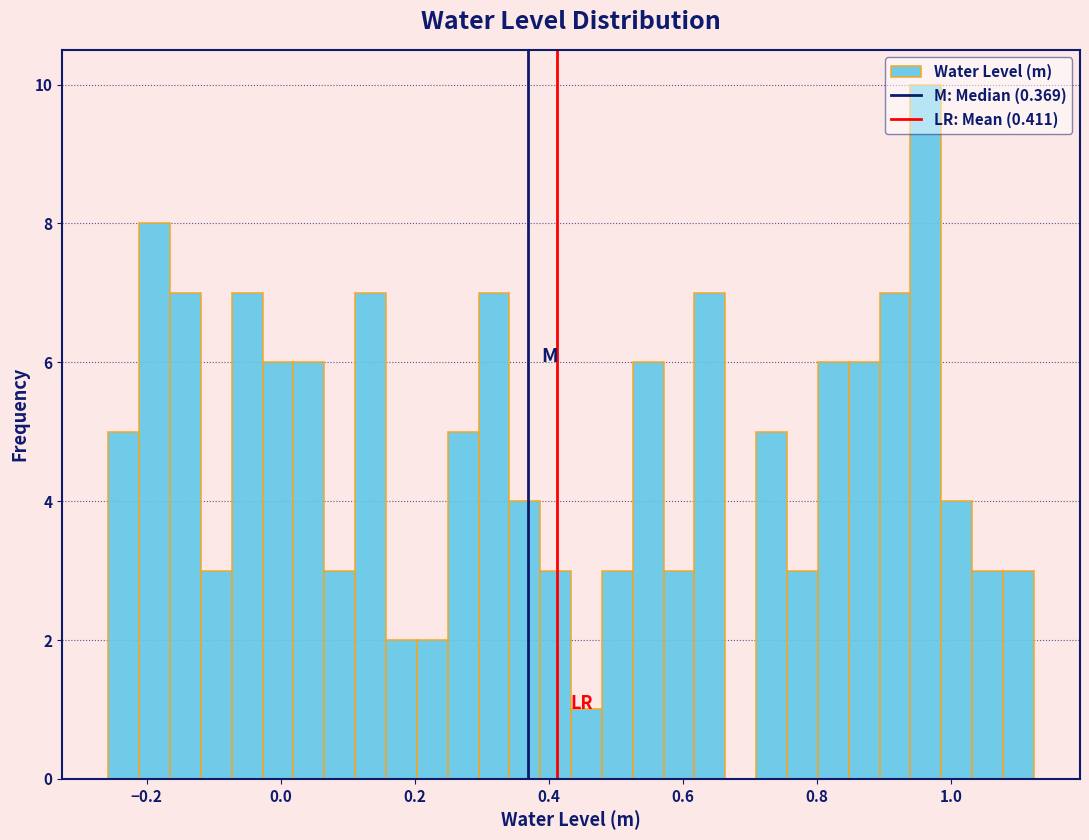

Read against the x-axis, roughly where is the centre of the tallest bar?

0.96